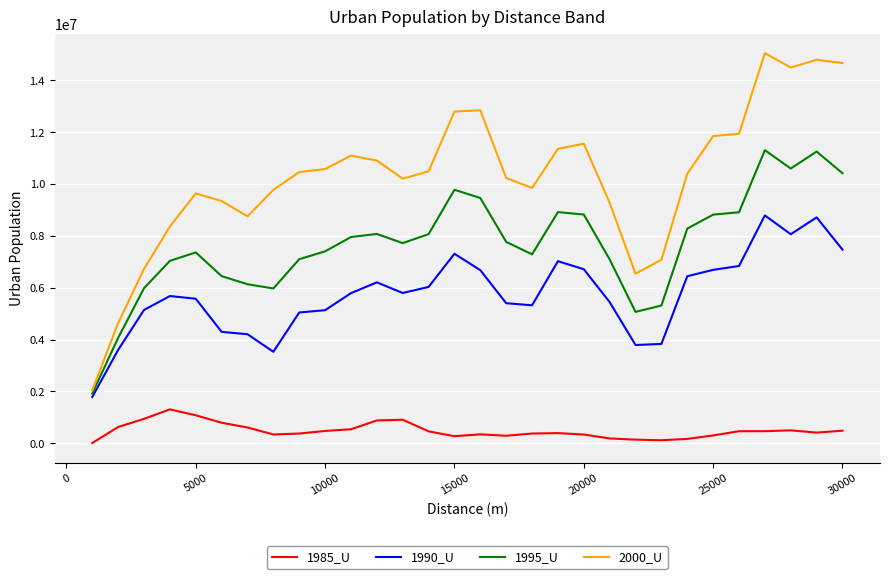

True or false: 1995_U and 1985_U intersect in this chart.

False